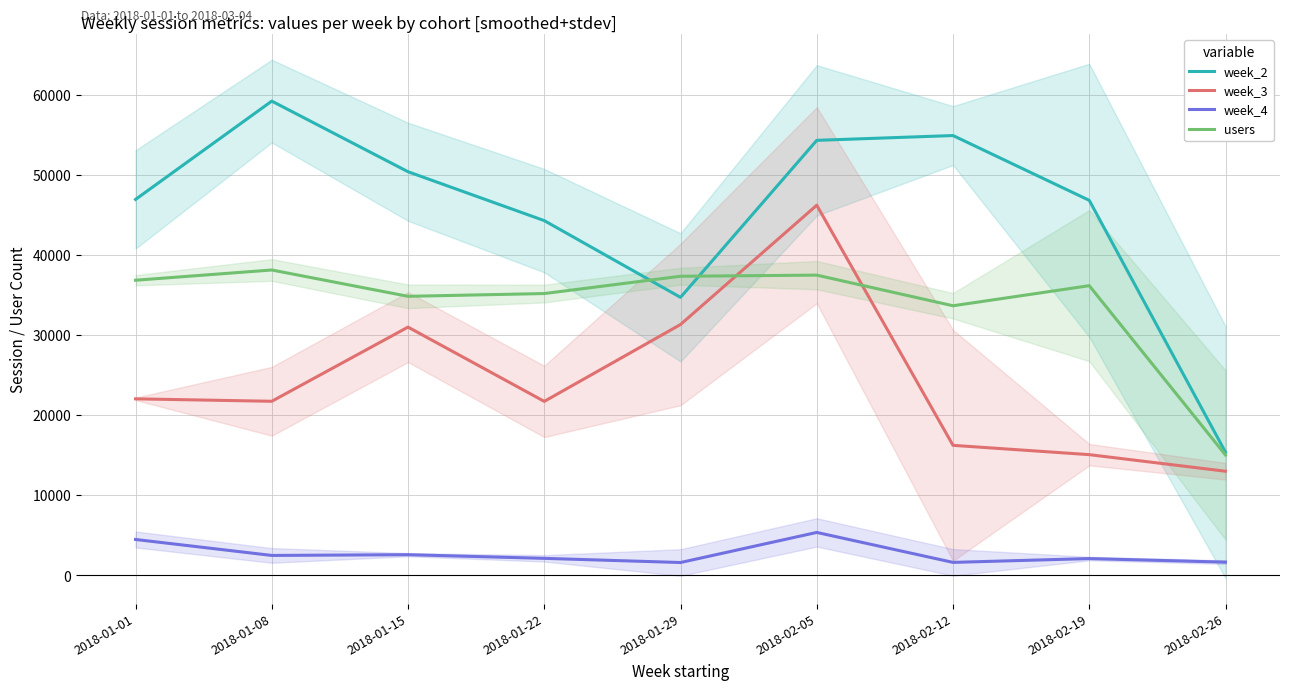

Which label corresponds to the smallest value in the chart?

2018-01-29